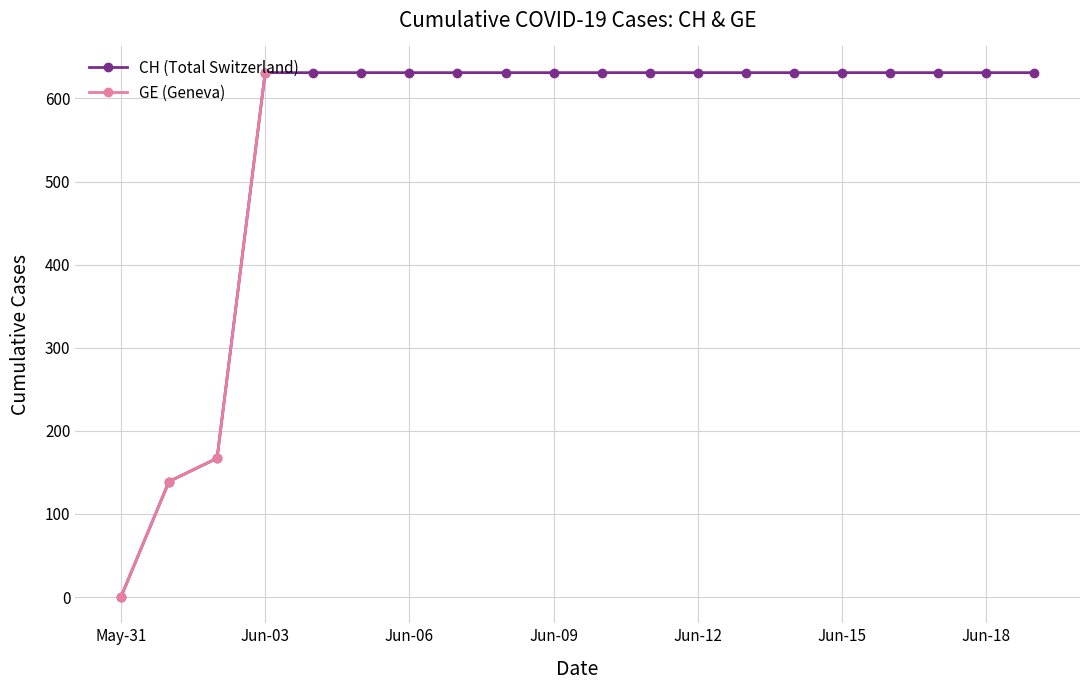

True or false: GE and CH intersect in this chart.

False